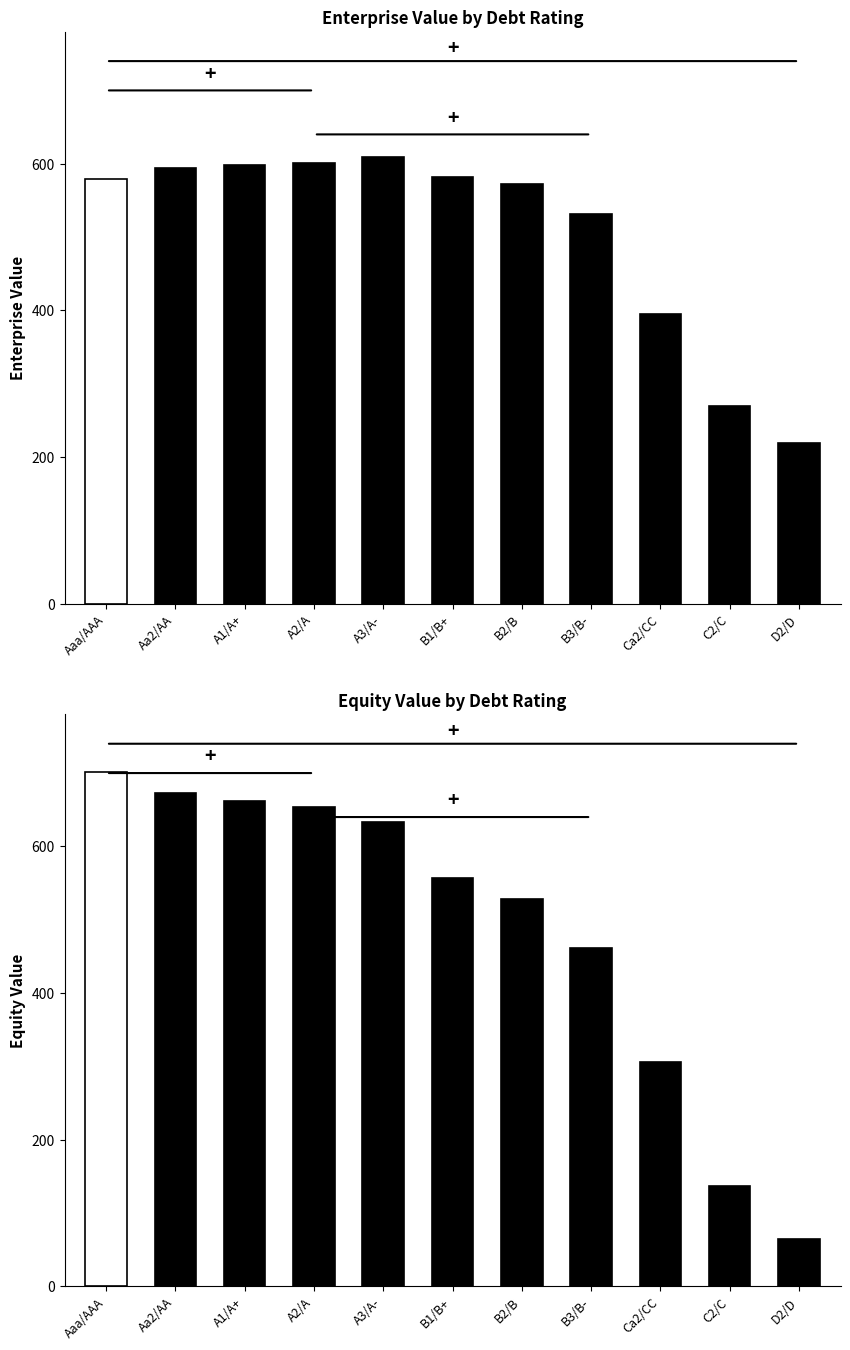

Which series changed the most between A1/A+ and A3/A-?

Equity Value